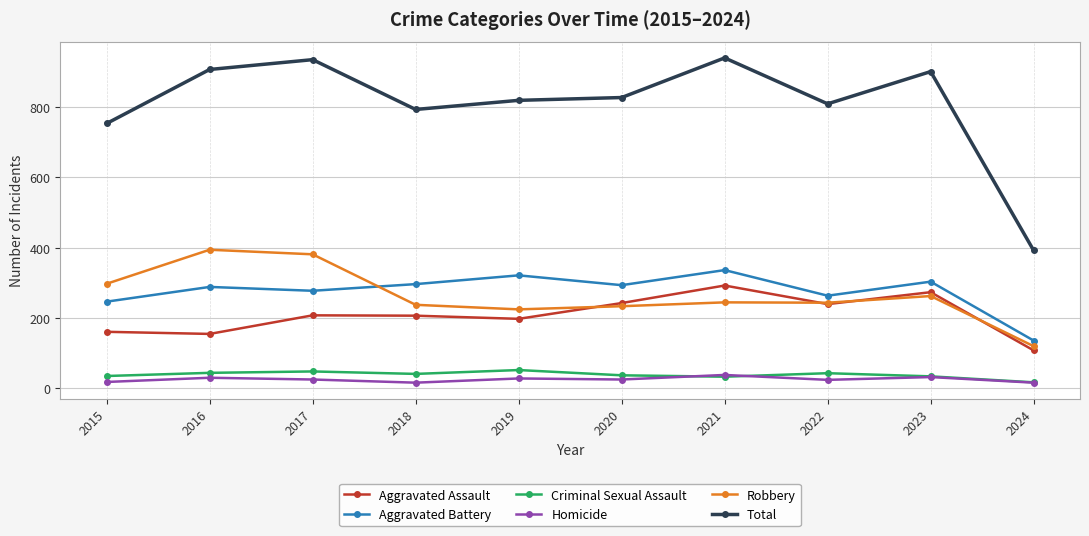

True or false: Aggravated Assault and Robbery intersect in this chart.

True